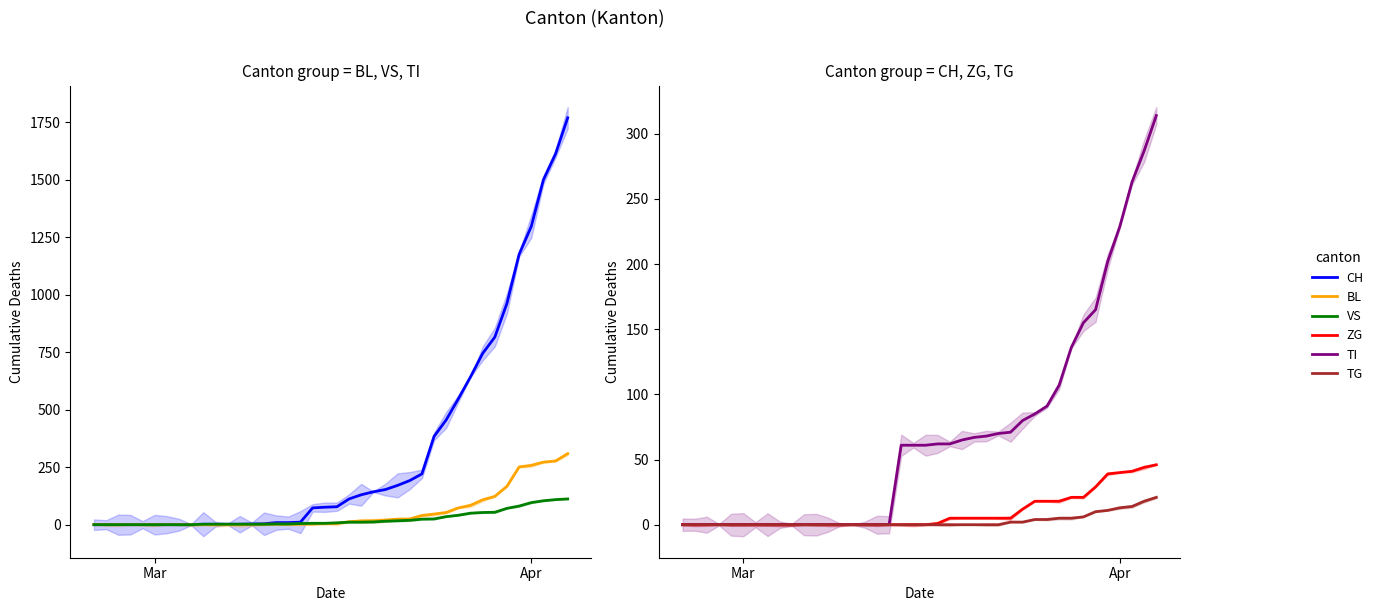

True or false: ZG has more than 0 interior local peaks.

False